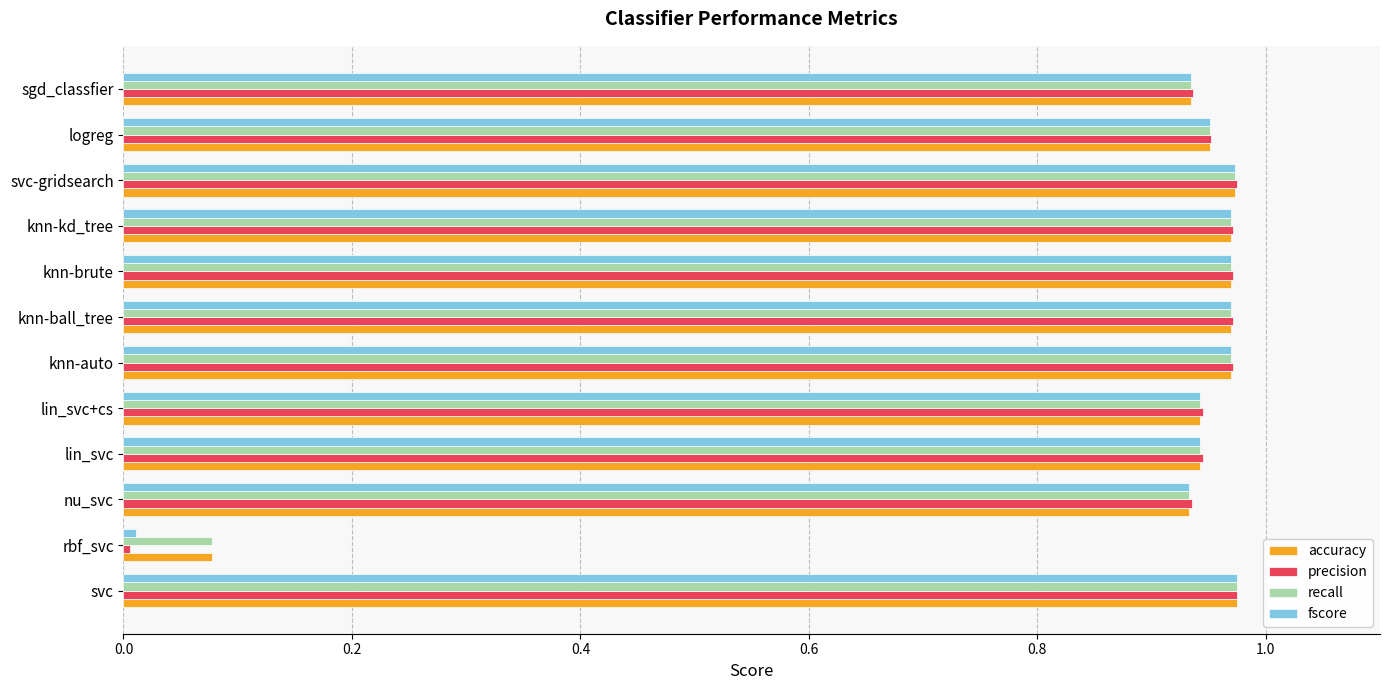

Which category has the lowest value across all series?

rbf_svc